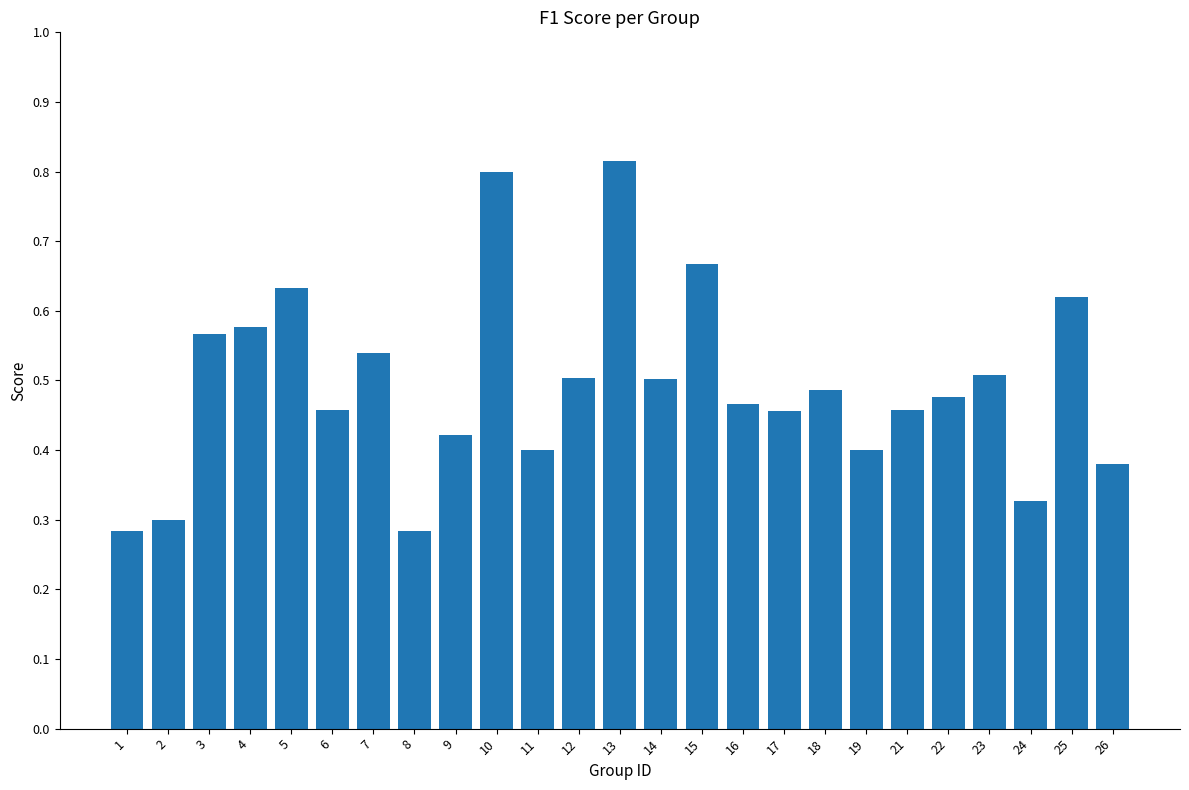

Count the values in the range 0 to 1.

25